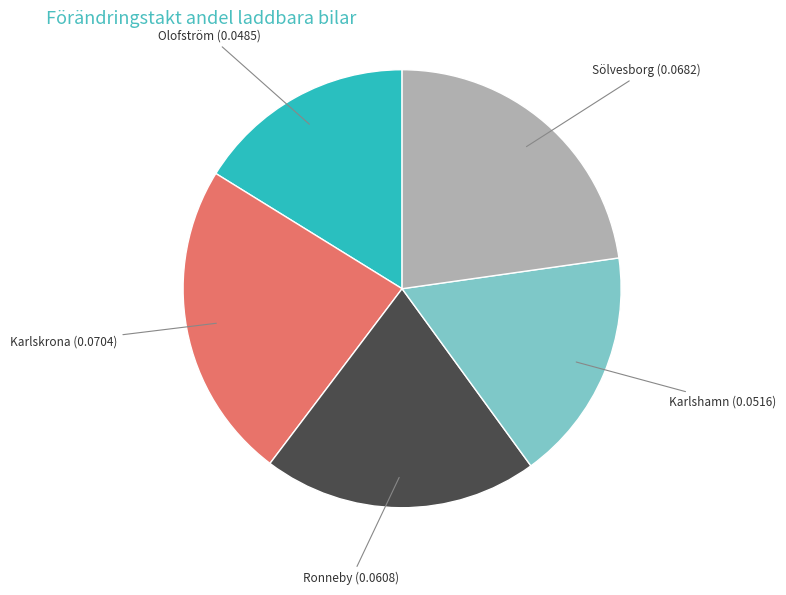

How many slices are in this pie chart?

5